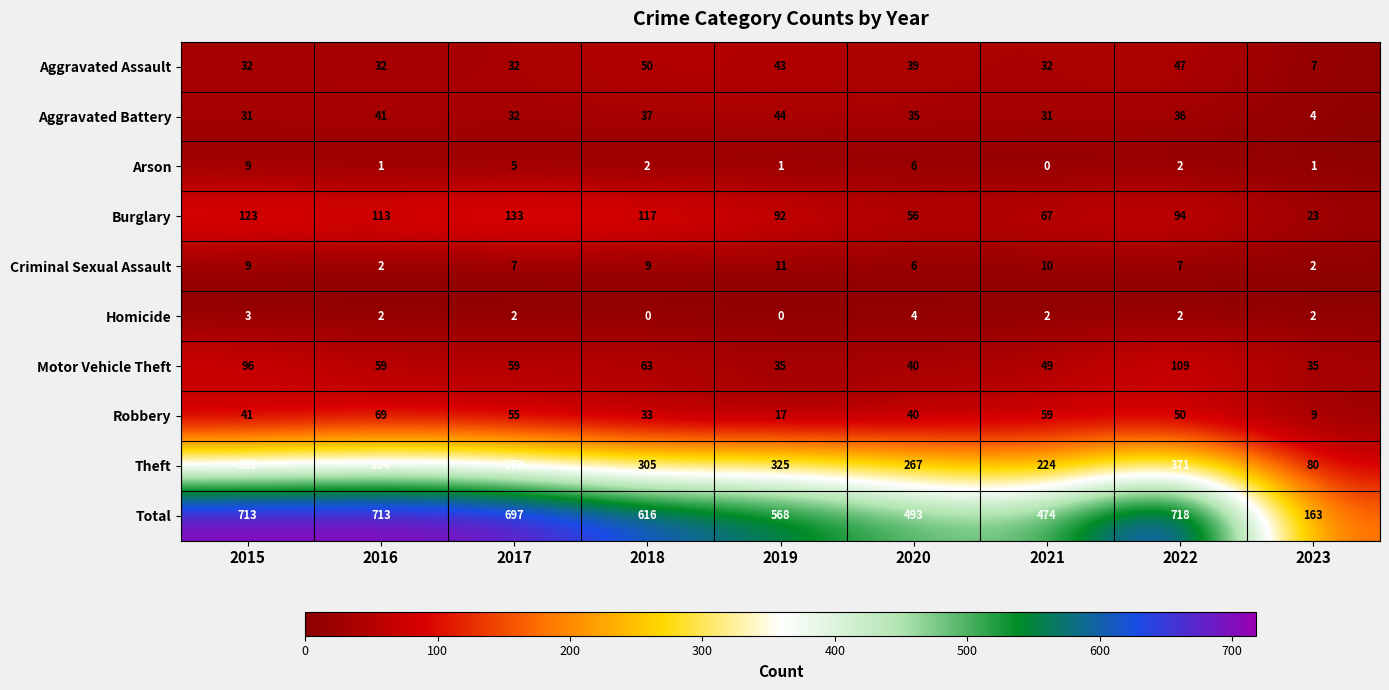

What is the highest value of the Robbery series?

69